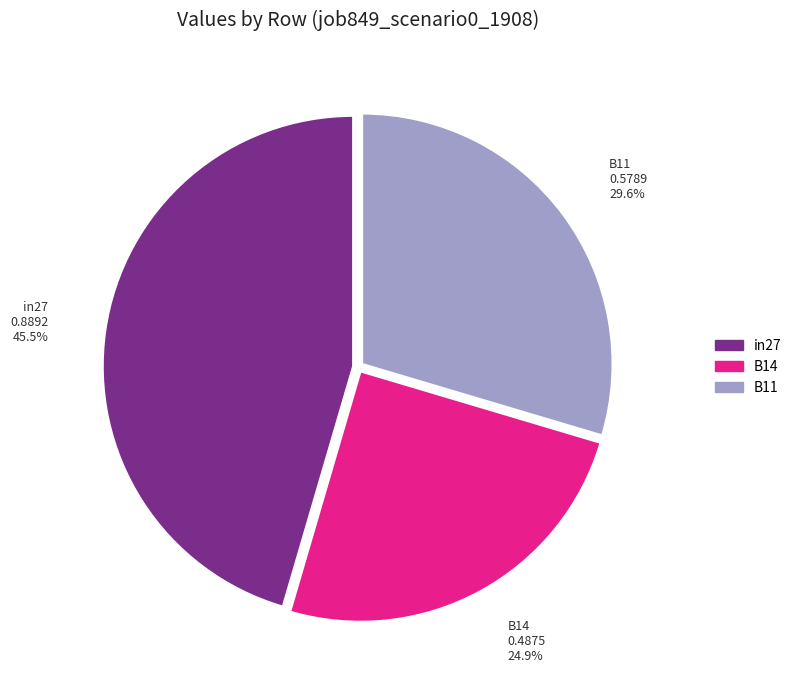

Is in27 the majority of the pie?

No